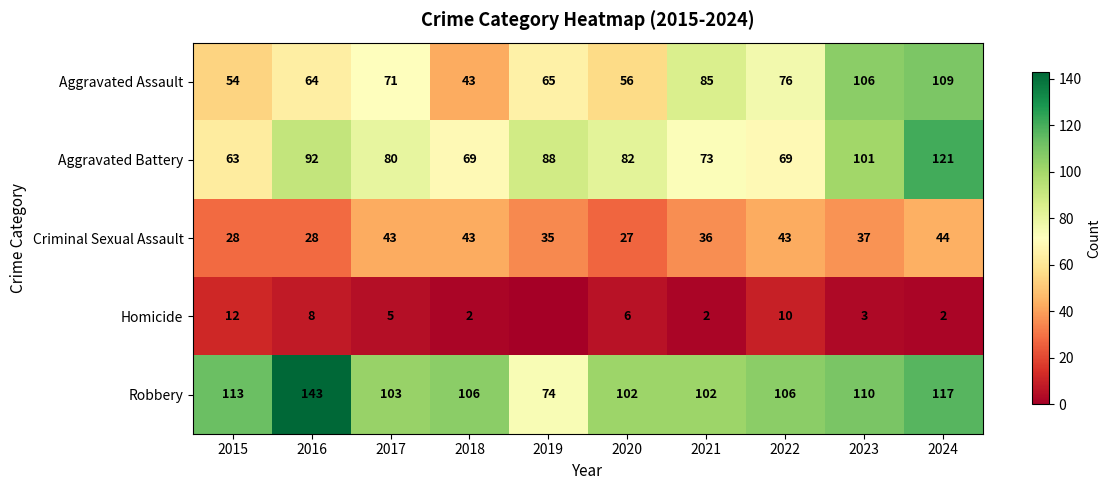

What value does the Criminal Sexual Assault series have at 2015?

28